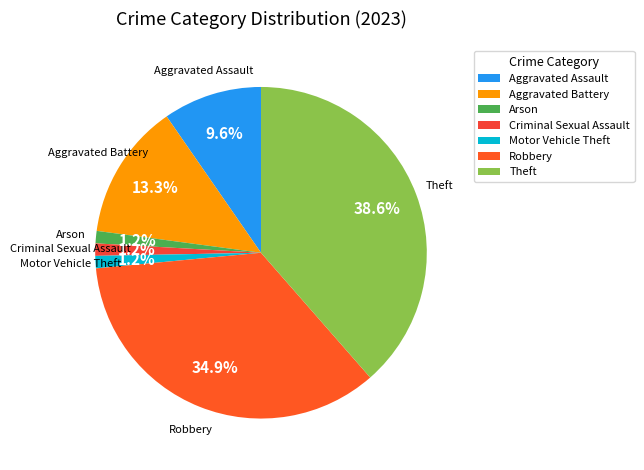

Does Arson account for over 50% of the chart?

No